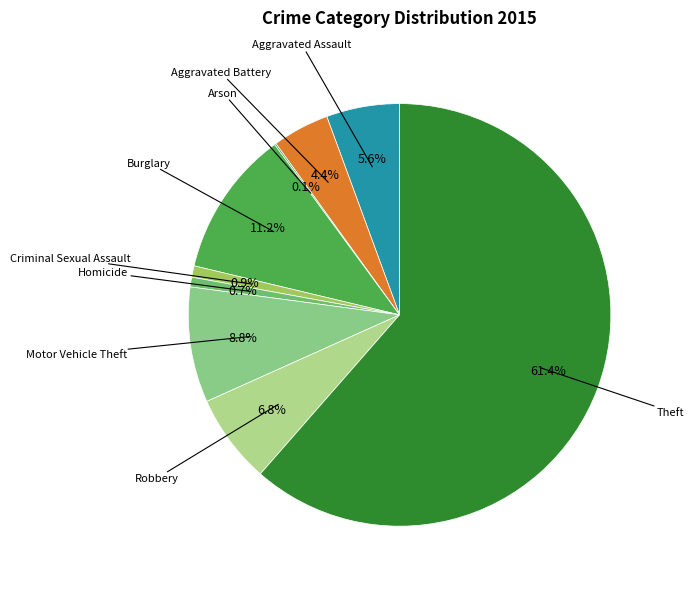

What is the largest slice in the pie chart?

Theft